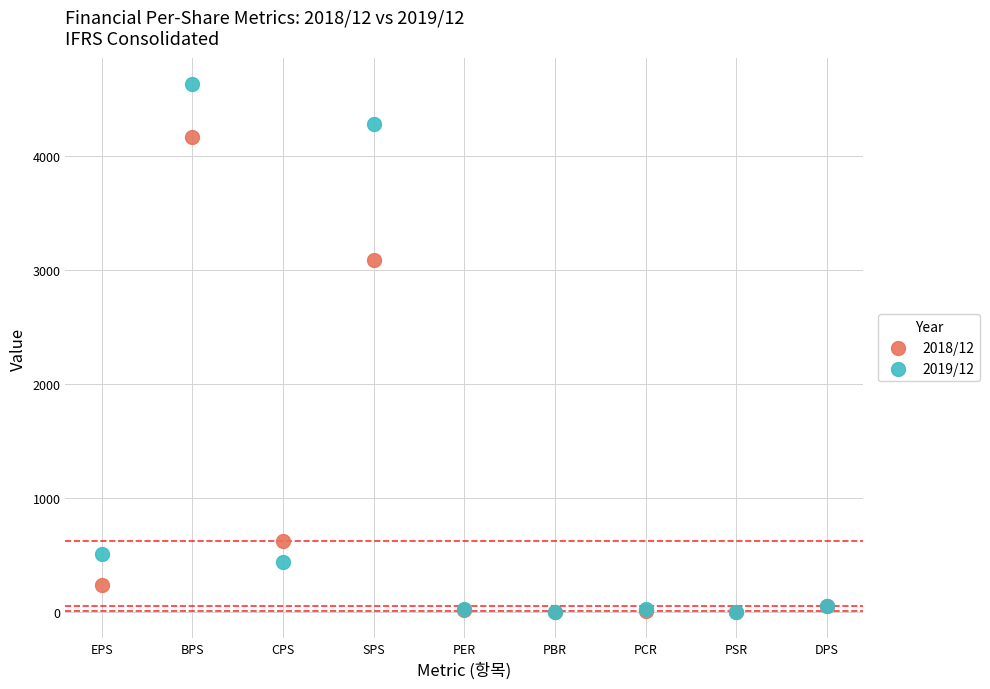

Across all series, what Y value is closest to 2317?

3092.0